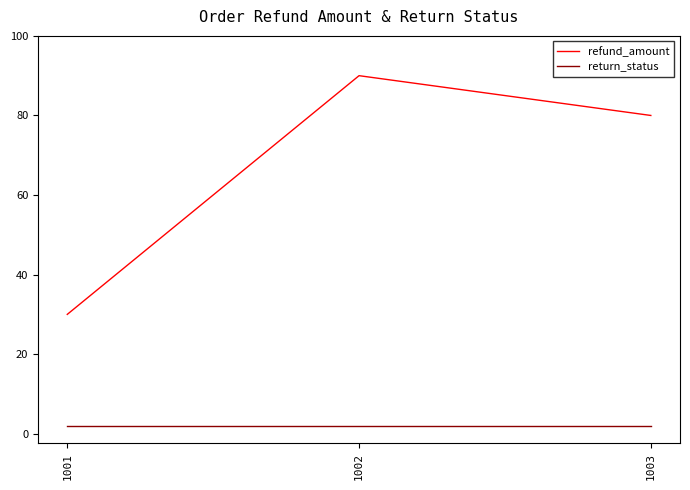

Which series has the widest spread of values?

refund_amount